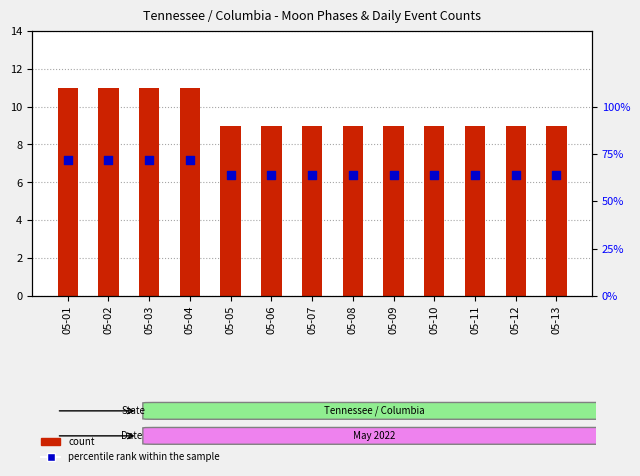

At which category is the sum across all series the highest?

05-01